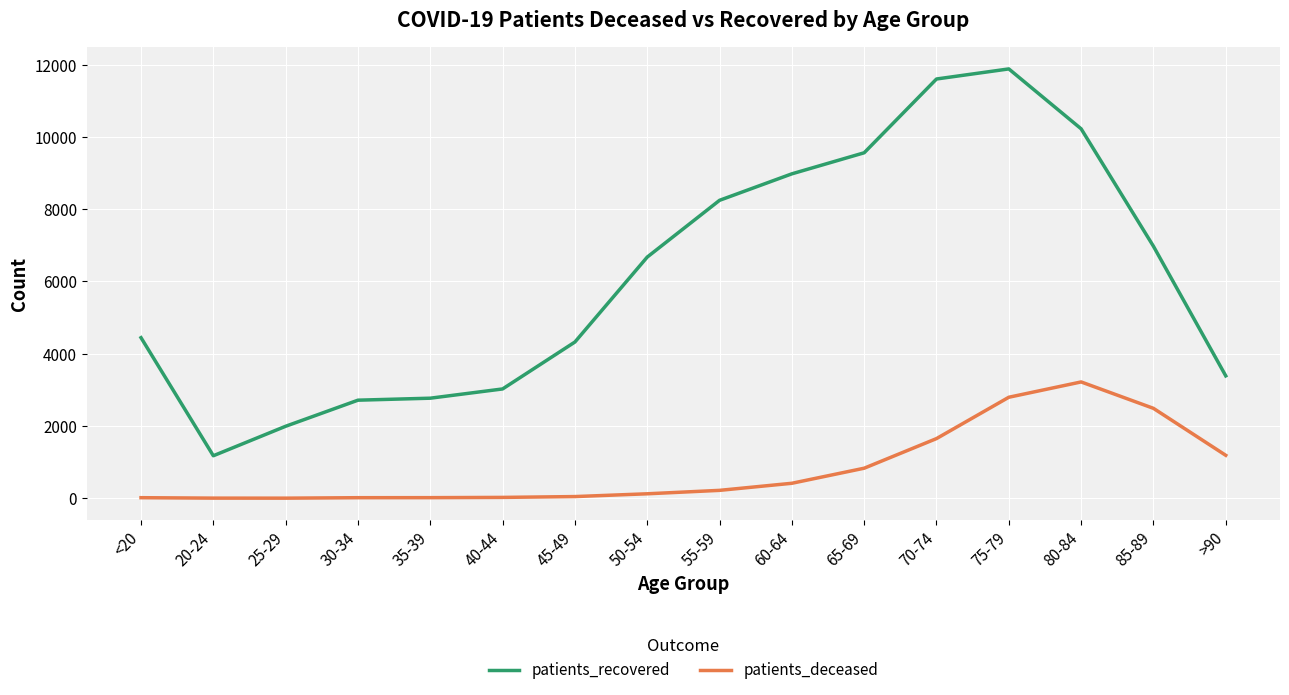

What position from the right is 20-24?

15